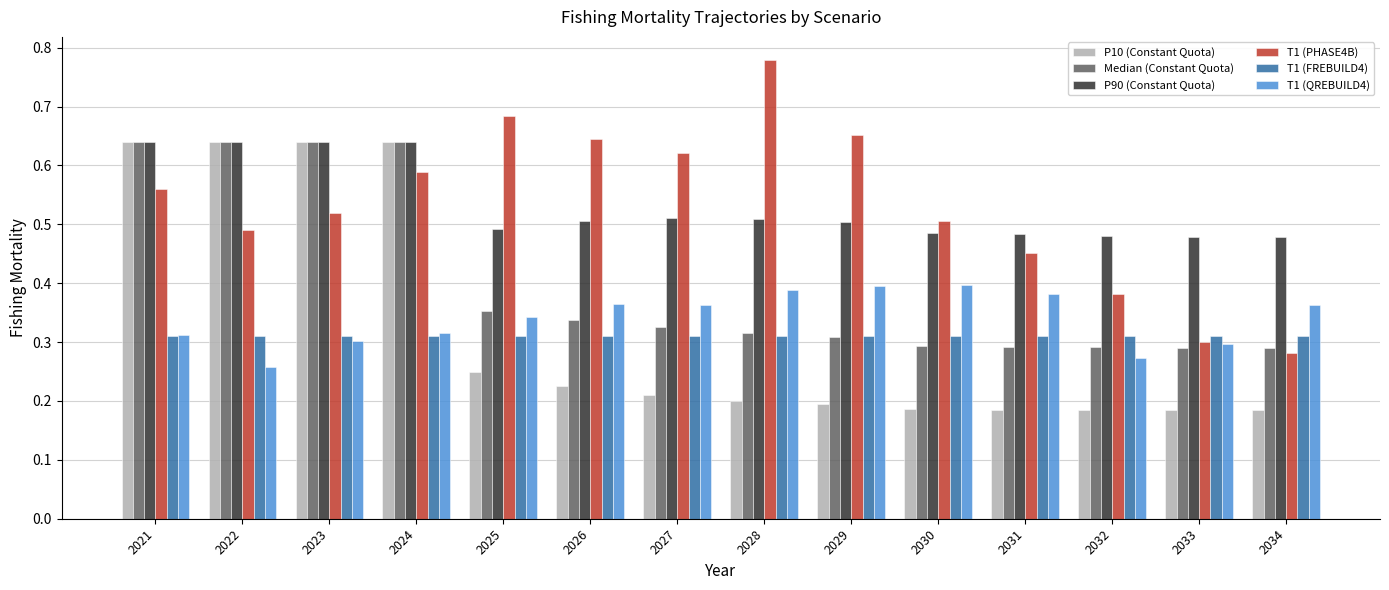

Between 2022 and 2033, which series saw the biggest shift?

P10 (Constant Quota)